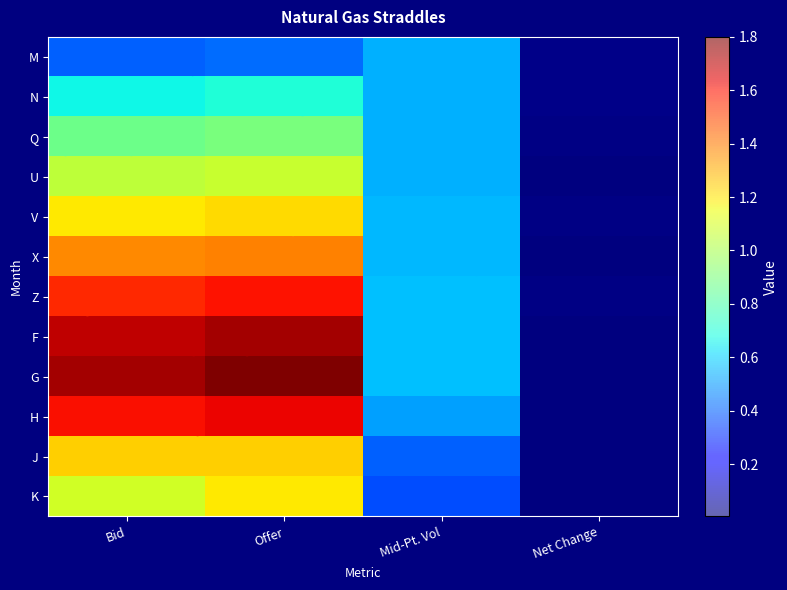

Reading left to right, extract all data points from this chart.

M: Bid=0.4	Offer=0.4	Mid-Pt. Vol=0.5	Net Change=0.0
N: Bid=0.7	Offer=0.7	Mid-Pt. Vol=0.5	Net Change=0.0
Q: Bid=0.9	Offer=0.9	Mid-Pt. Vol=0.5	Net Change=0.0
U: Bid=1.0	Offer=1.1	Mid-Pt. Vol=0.5	Net Change=0.0
V: Bid=1.2	Offer=1.2	Mid-Pt. Vol=0.6	Net Change=0.0
X: Bid=1.4	Offer=1.4	Mid-Pt. Vol=0.6	Net Change=0.0
Z: Bid=1.6	Offer=1.6	Mid-Pt. Vol=0.6	Net Change=0.0
F: Bid=1.7	Offer=1.7	Mid-Pt. Vol=0.6	Net Change=0.0
G: Bid=1.7	Offer=1.8	Mid-Pt. Vol=0.6	Net Change=0.0
H: Bid=1.6	Offer=1.6	Mid-Pt. Vol=0.5	Net Change=0.0
J: Bid=1.2	Offer=1.2	Mid-Pt. Vol=0.4	Net Change=0.0
K: Bid=1.1	Offer=1.2	Mid-Pt. Vol=0.4	Net Change=0.0